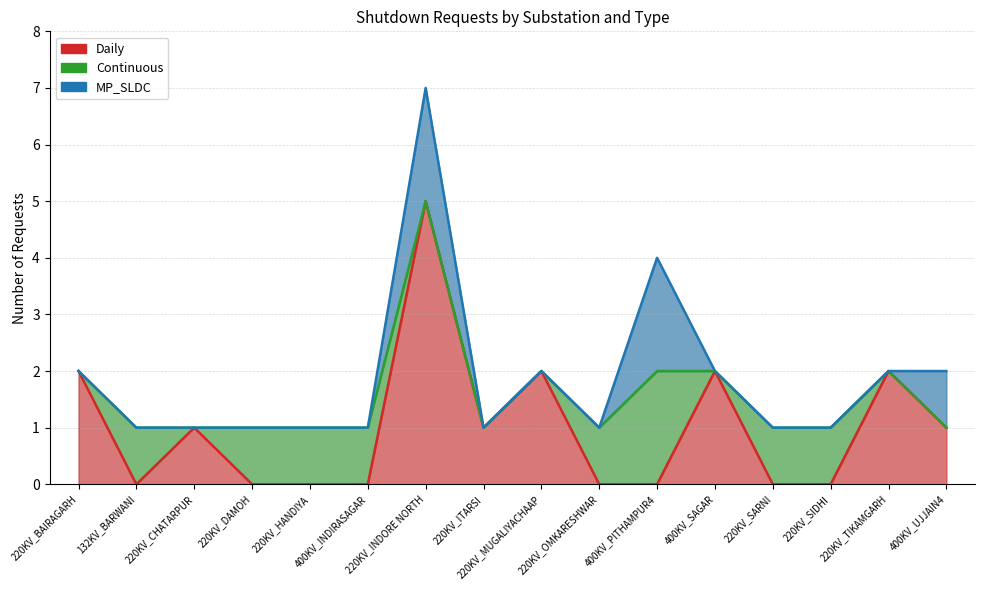

What is the difference between the second highest and minimum values in the MP_SLDC series?

3